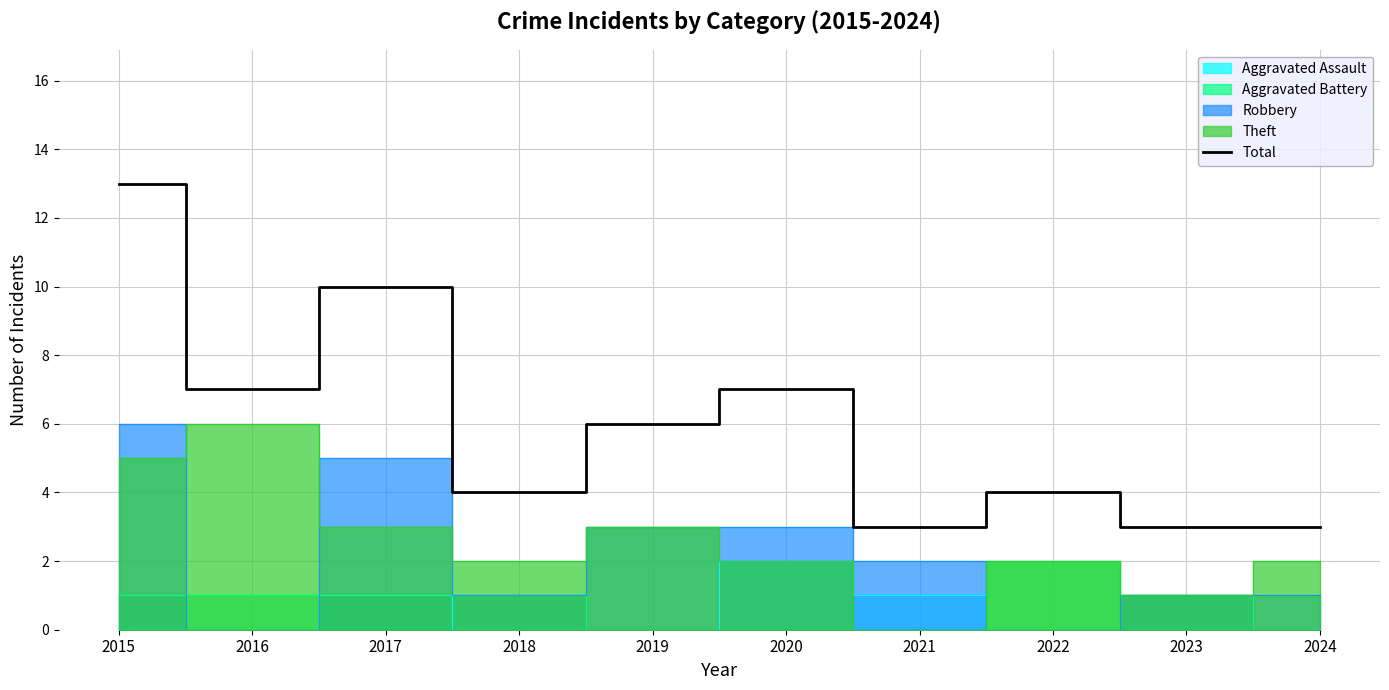

Where is the first local maximum?

2017